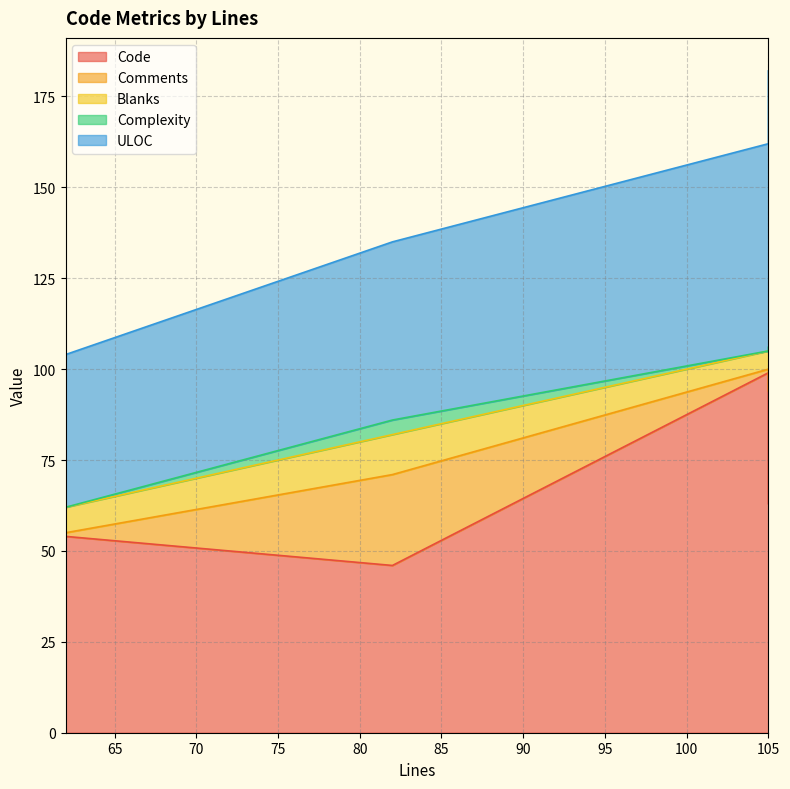

What is the highest value of the ULOC series?

76